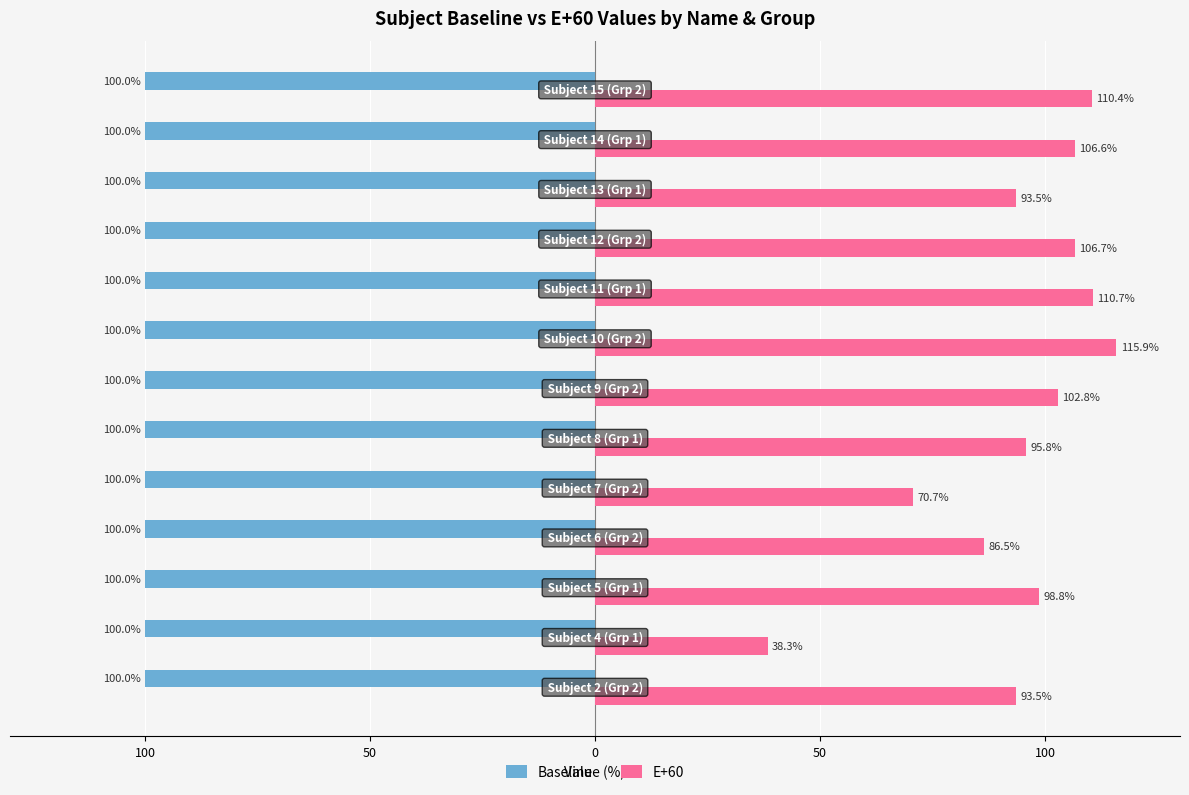

What is the greatest value displayed?

115.9